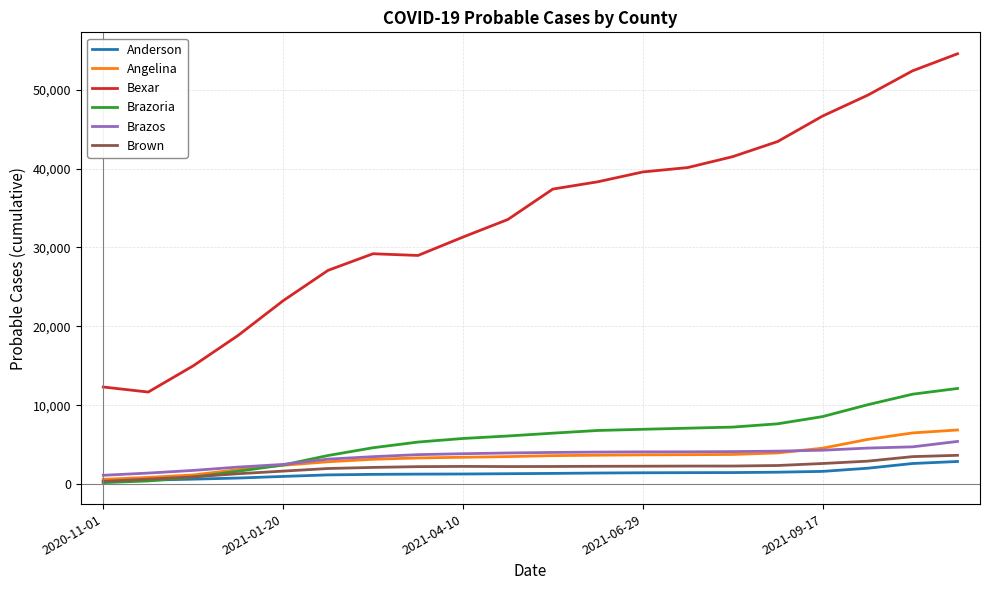

Which series has the widest spread of values?

Bexar